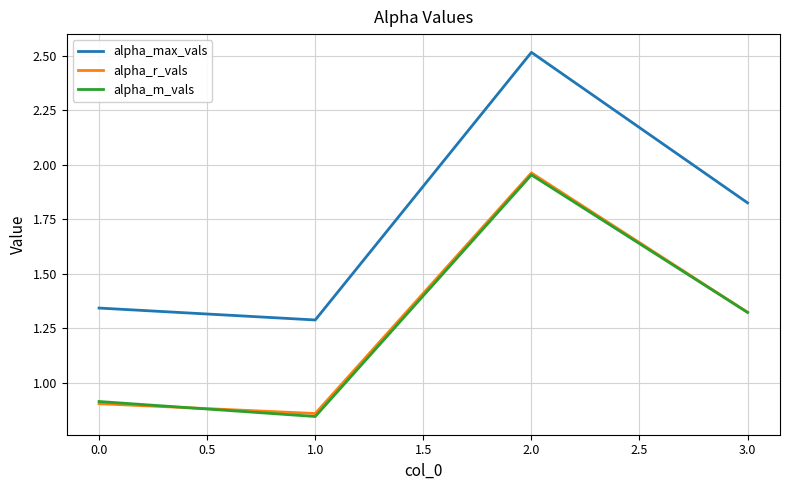

Which series has the widest spread of values?

alpha_max_vals